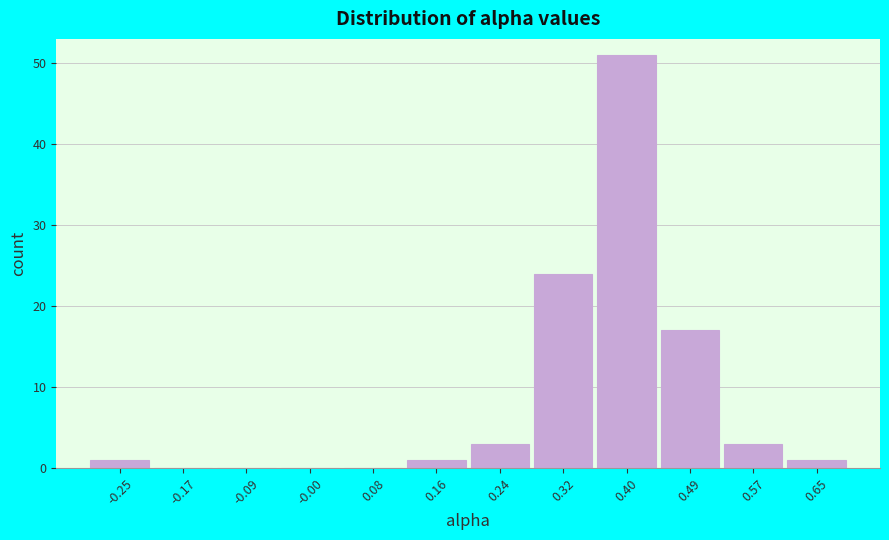

Reading left to right, extract all data points from this chart.

-0.25=1	-0.17=0	-0.09=0	-0.00=0	0.08=0	0.16=1	0.24=3	0.32=24	0.40=51	0.49=17	0.57=3	0.65=1